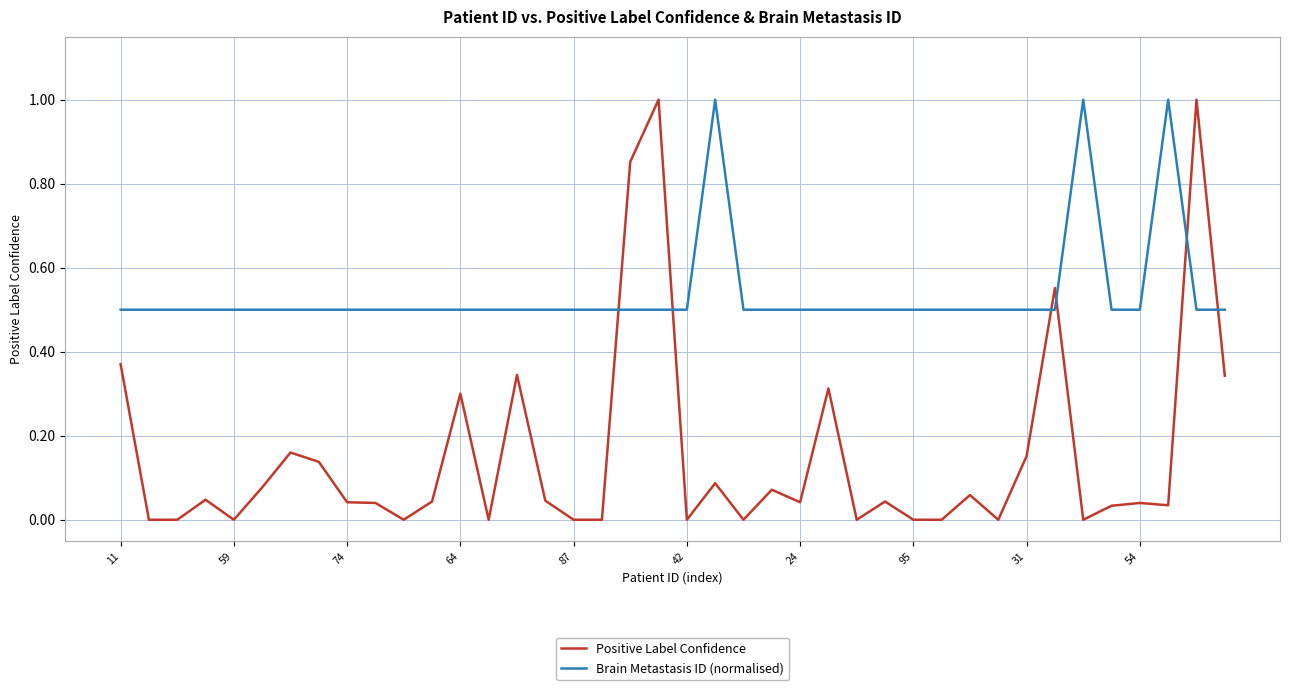

What is the difference between the maximum and minimum values in the Brain Metastasis ID (normalised) series?

0.5